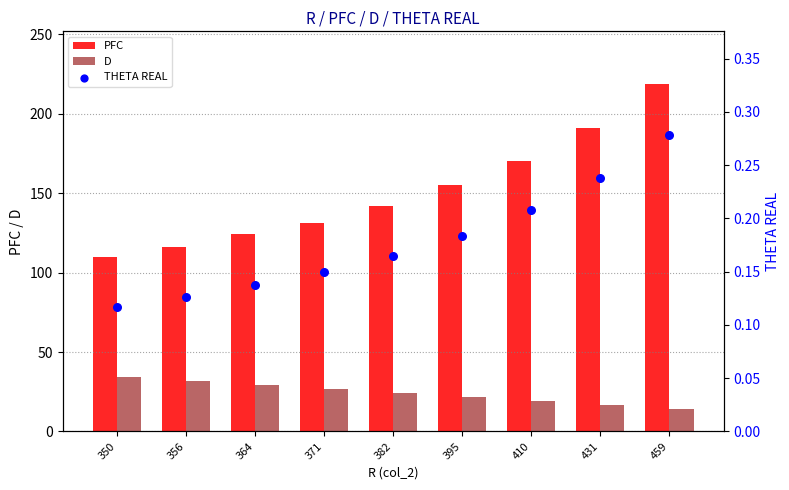

Which series contains the lowest Y value?

THETA REAL